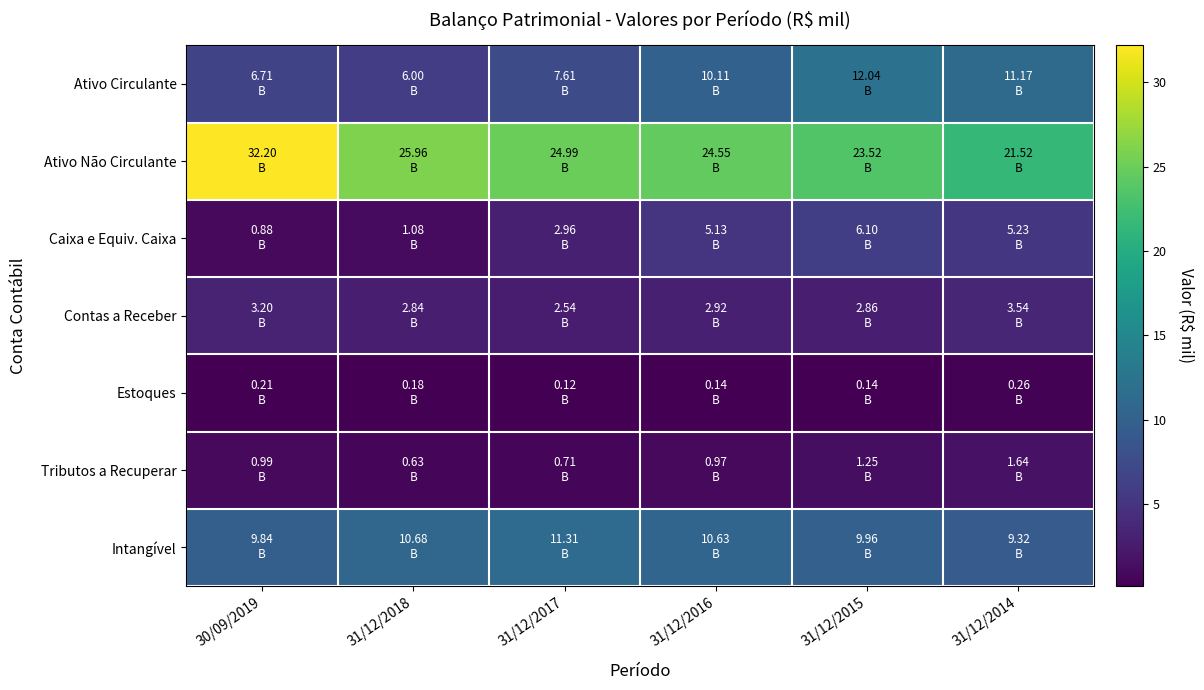

What is the minimum value shown in the chart?

0.1